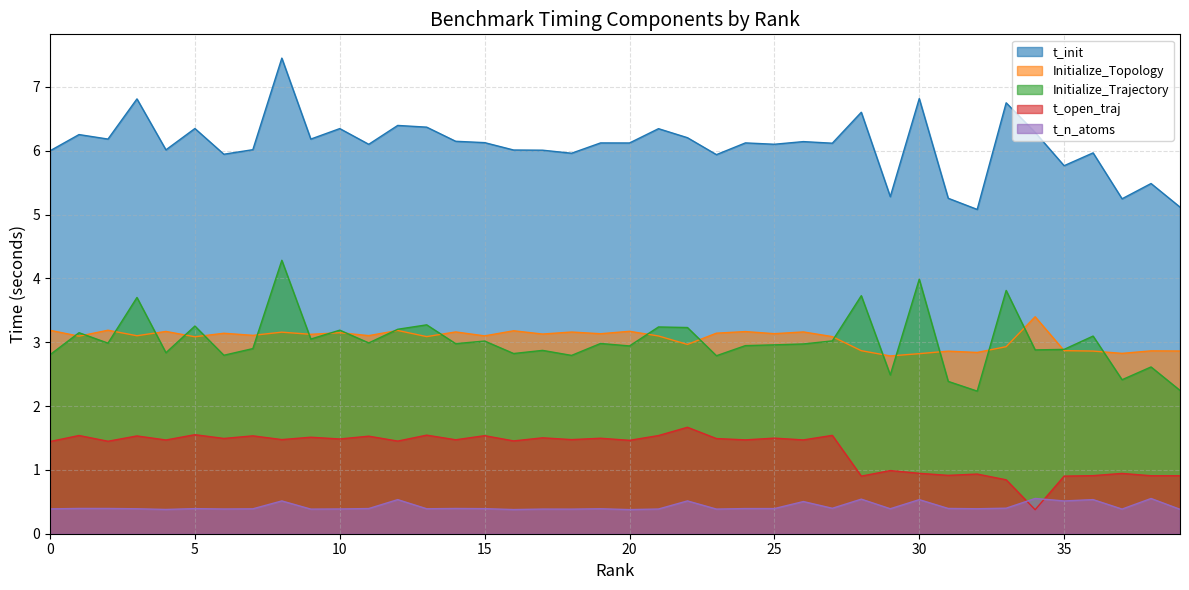

At which category is the sum across all series the highest?

8